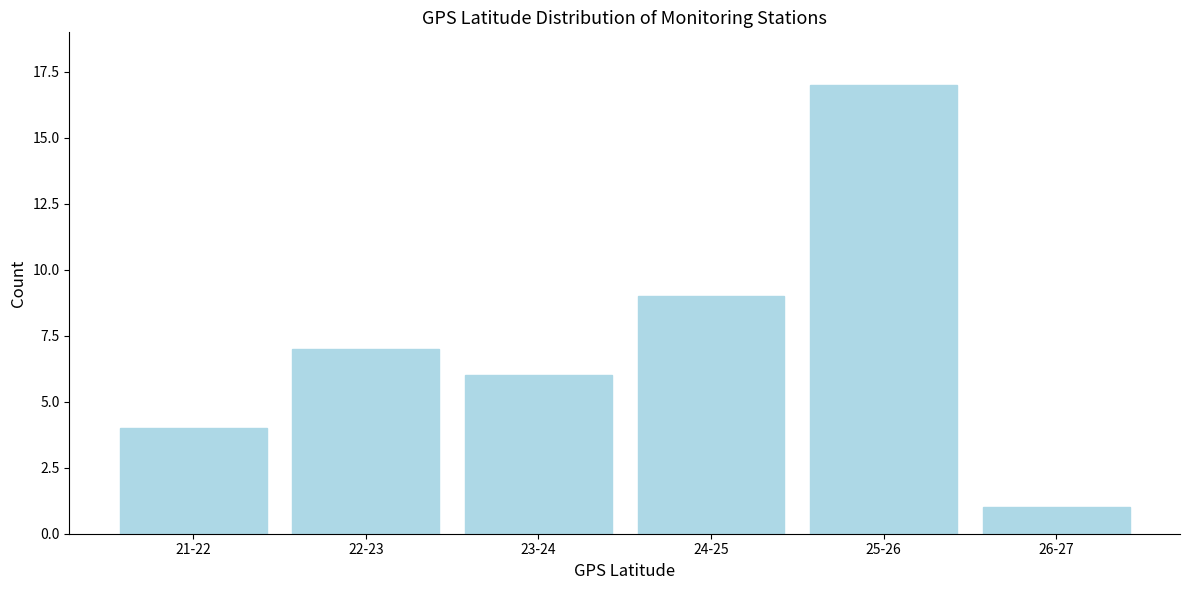

Reading left to right, what are all the values shown in this chart?

4	7	6	9	17	1